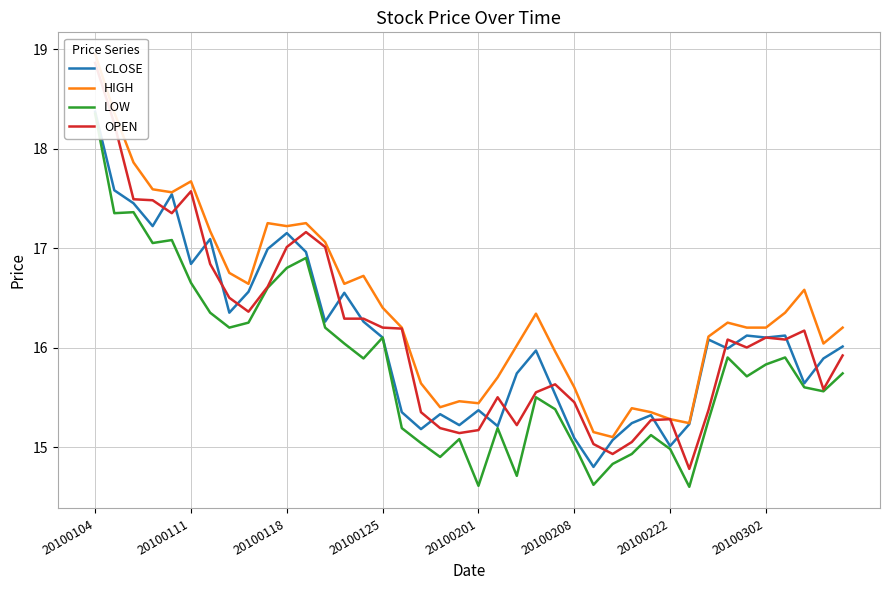

True or false: LOW and CLOSE intersect in this chart.

False